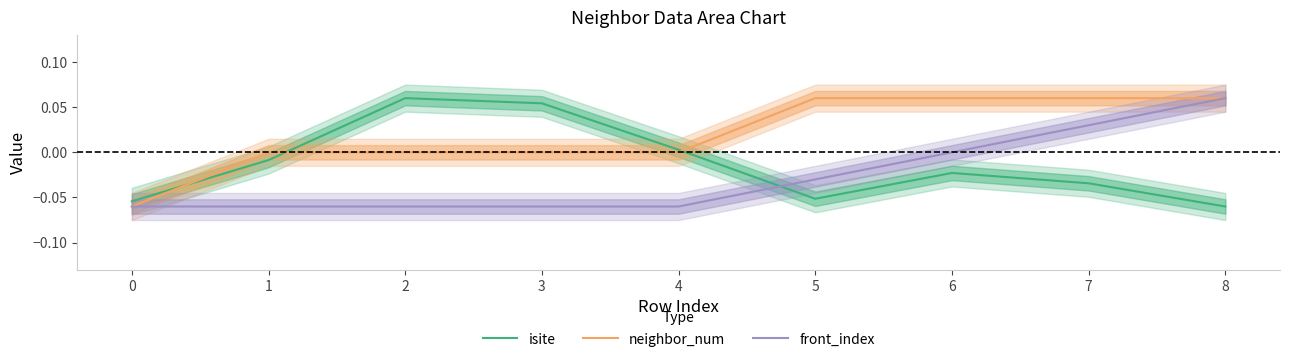

Where does the isite series first go above 0?

2